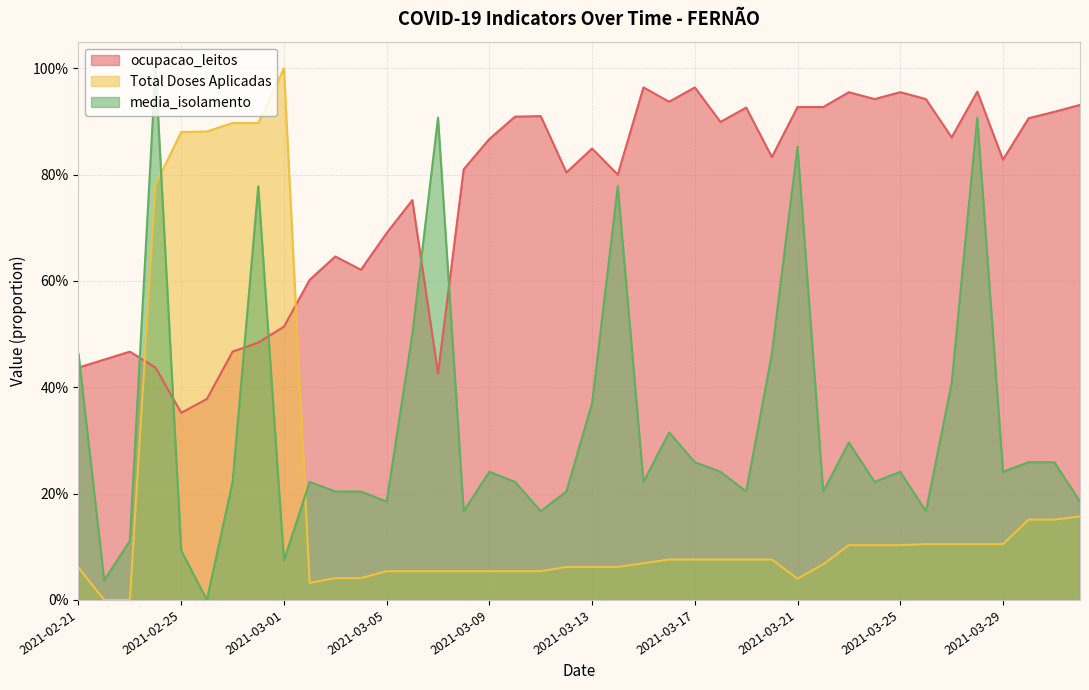

At which category does the chart reach its peak across all series?

2021-03-01